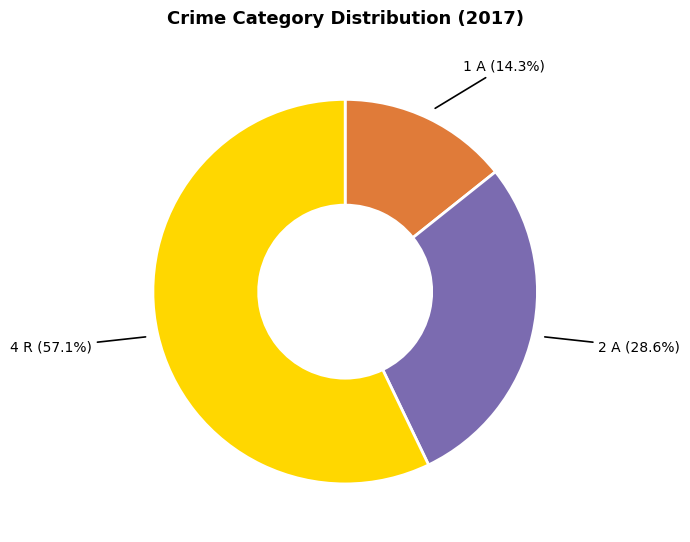

Is there any slice that represents more than half of the pie?

Yes